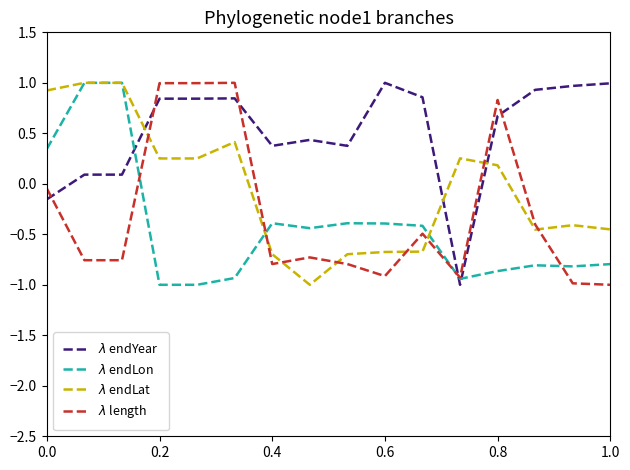

What is the minimum value shown in the chart?

-1.0